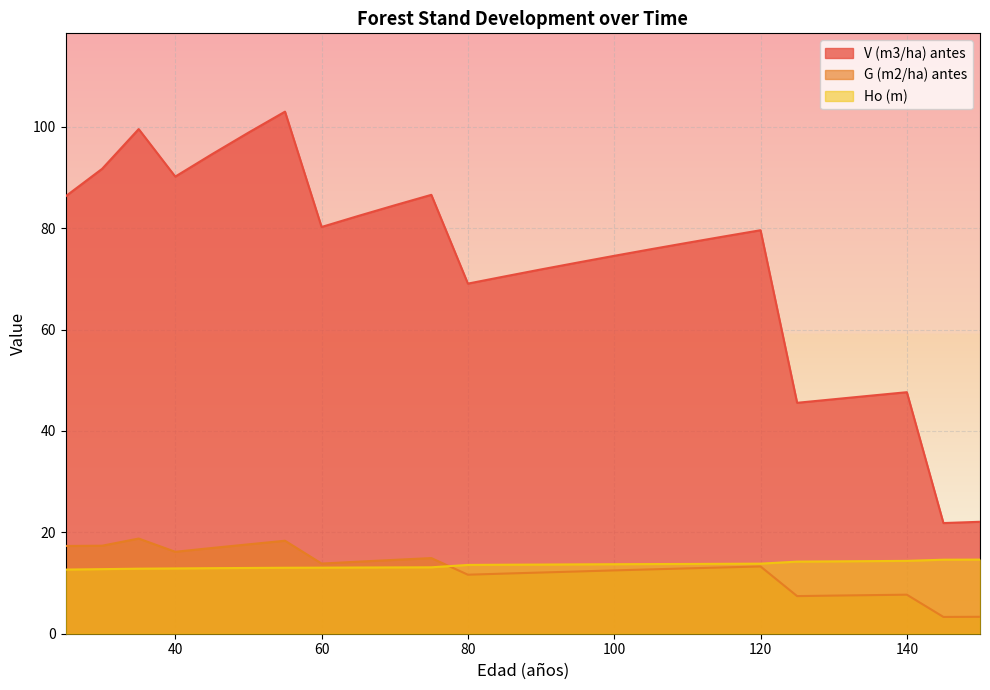

Count the number of categories in the chart.

26